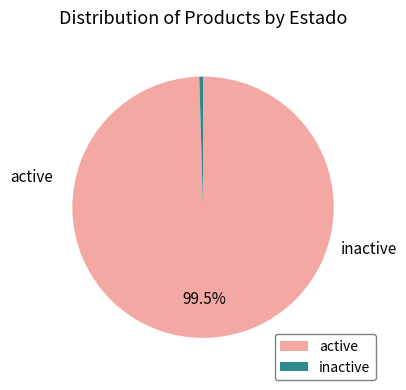

Is inactive the majority of the pie?

No